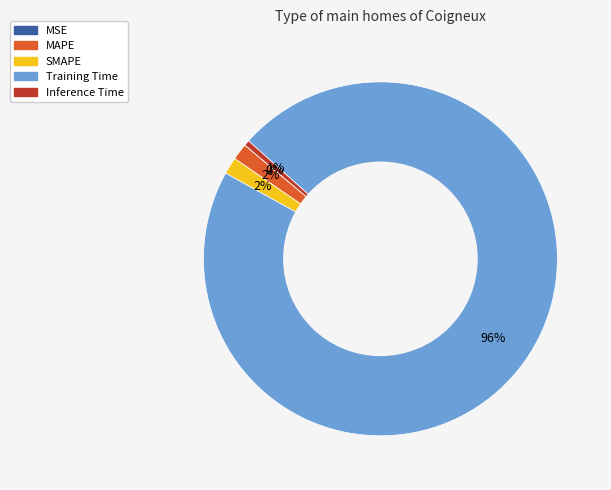

Does Training Time represent more than half of the total?

Yes